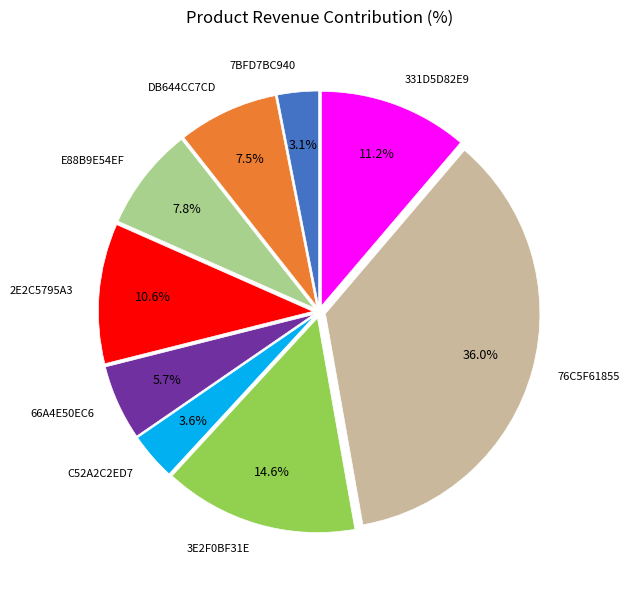

Does any single category account for the majority?

No